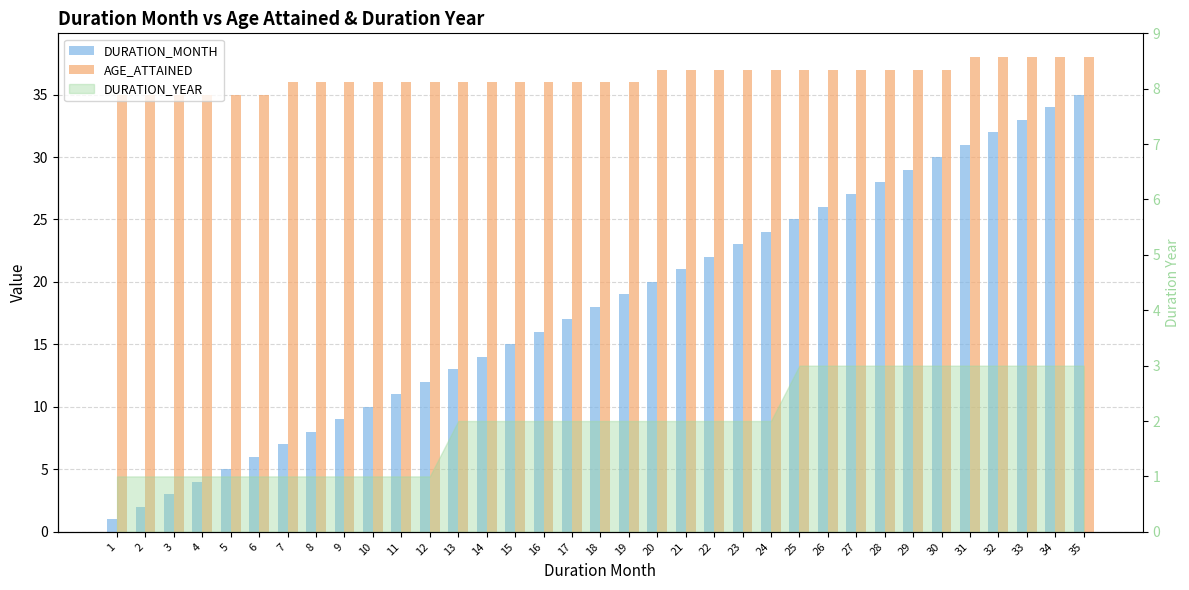

Which series changed the most between 7 and 20?

DURATION_MONTH